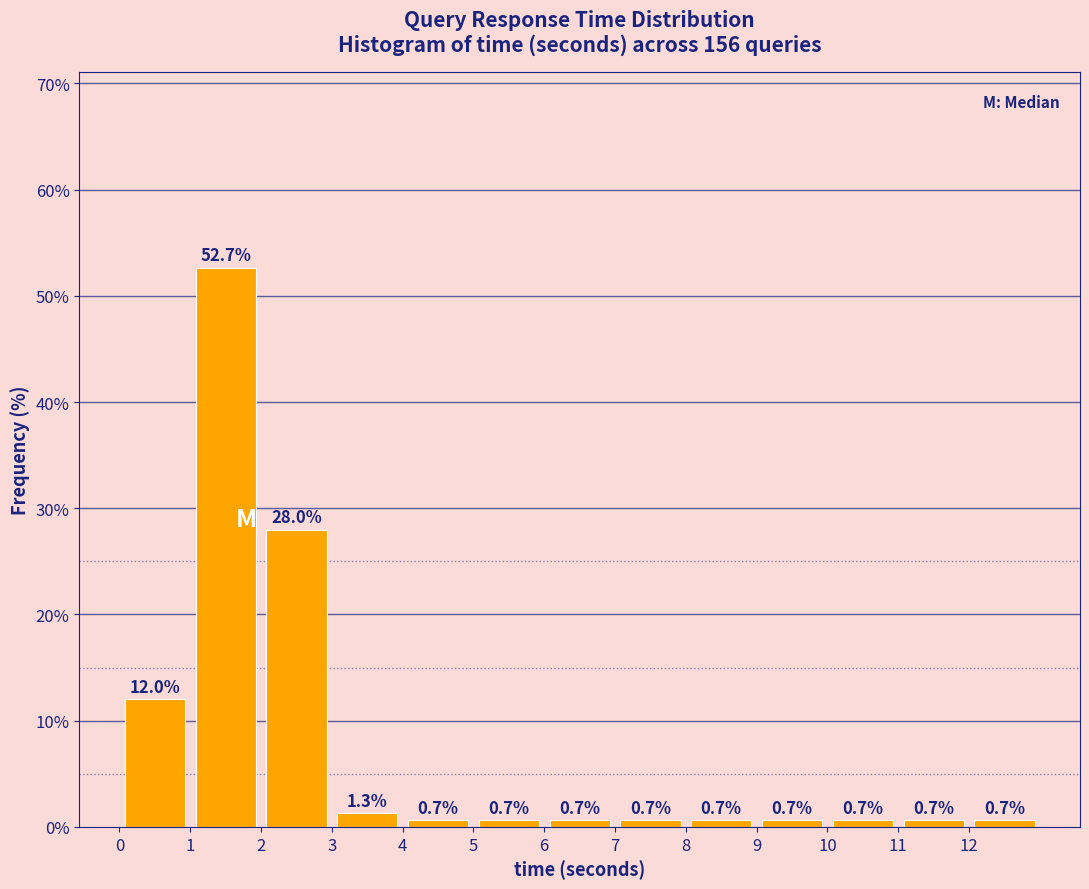

Reading left to right, list every bar in this chart as the range it spans on the x-axis followed by its height.

0 to 1: 12.0
1 to 2: 52.7
2 to 3: 28.0
3 to 4: 1.3
4 to 5: 0.7
5 to 6: 0.7
6 to 7: 0.7
7 to 8: 0.7
8 to 9: 0.7
9 to 10: 0.7
10 to 11: 0.7
11 to 12: 0.7
12 to 13: 0.7